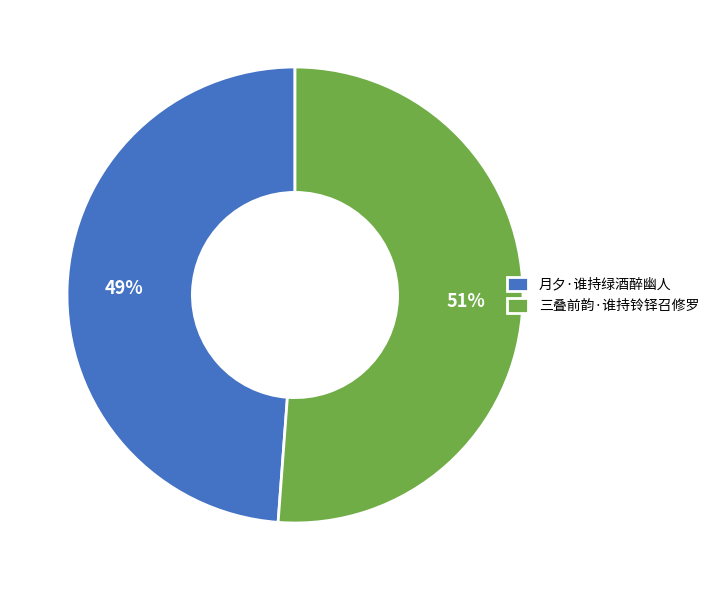

What is the ratio of the value at 月夕·谁持绿酒醉幽人 to the value at 三叠前韵·谁持铃铎召修罗?

1.0